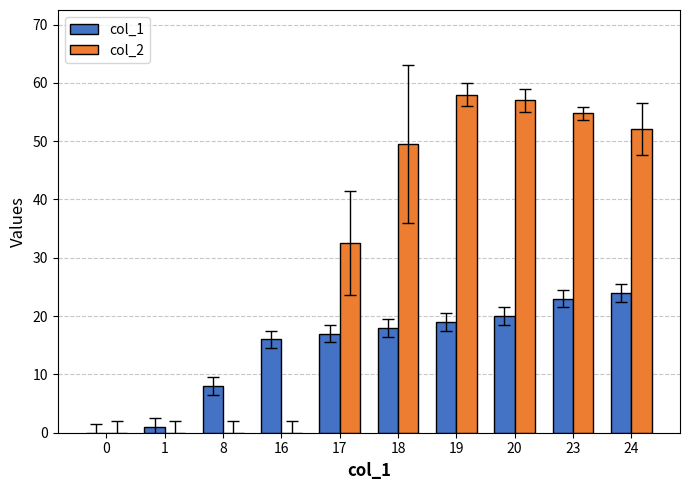

What is the total value across all series at 8?

8.0